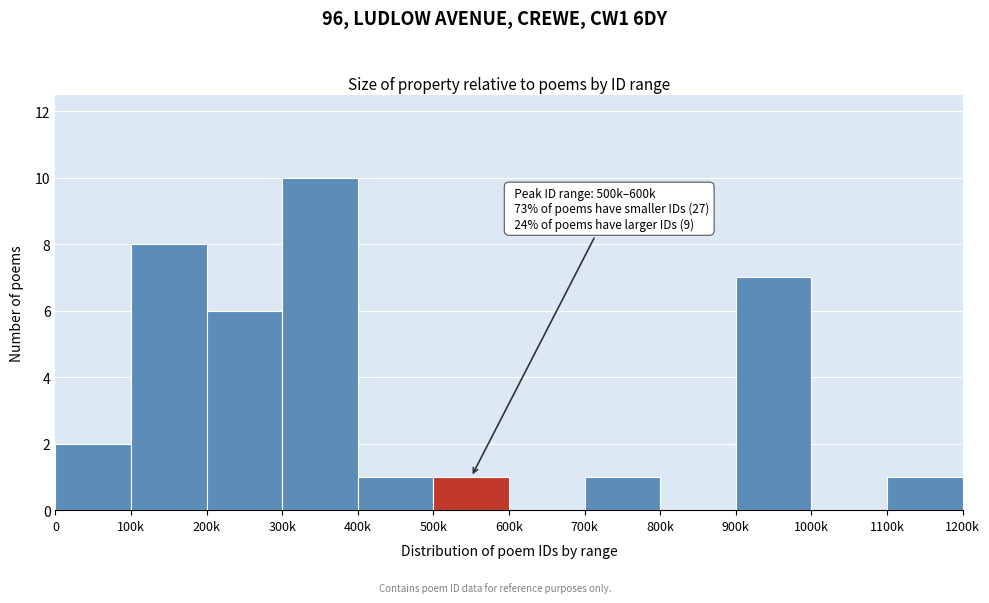

Reading left to right, extract all data points from this chart.

0=2	100k=8	200k=6	300k=10	400k=1	500k=1	600k=0	700k=1	800k=0	900k=7	1000k=0	1100k=1